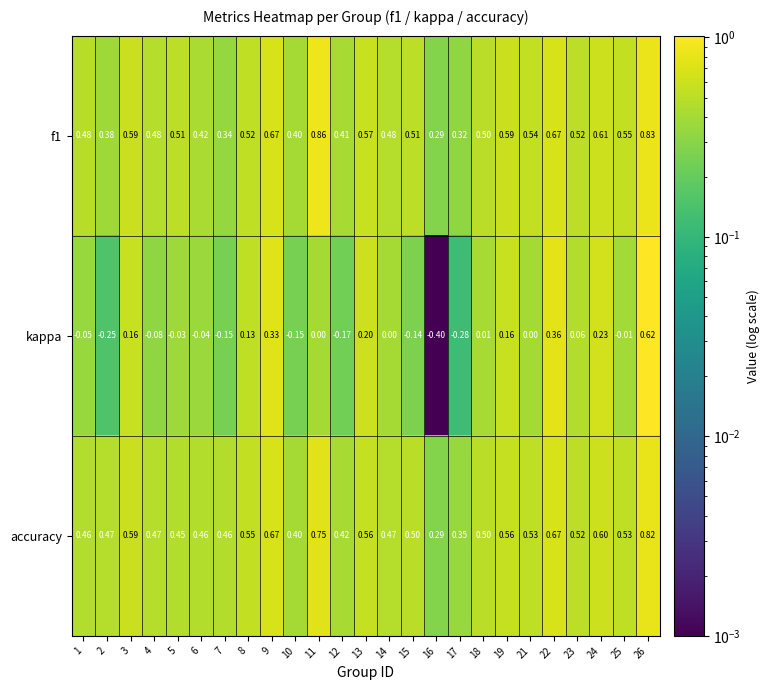

Is the value of kappa at 17 greater than the value of accuracy at 26?

No